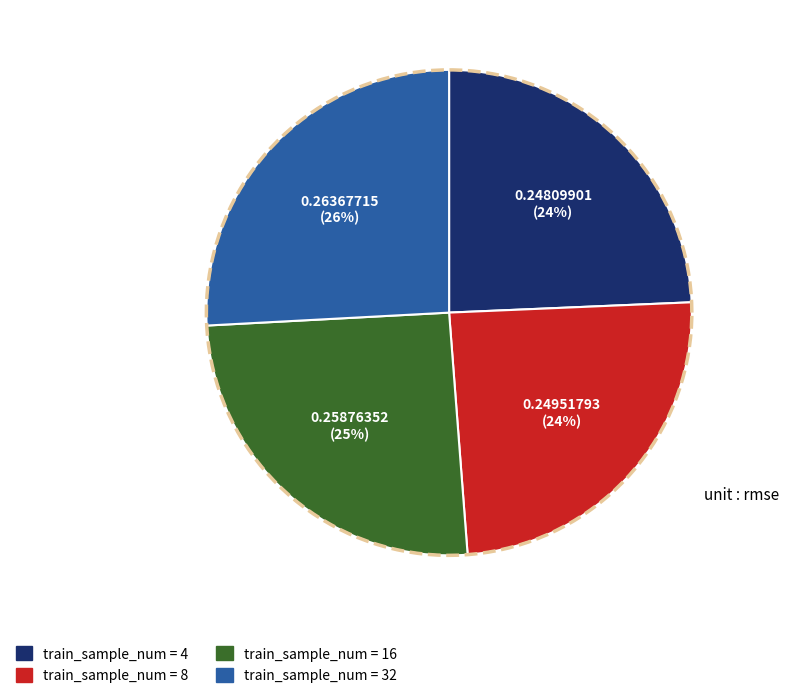

To the nearest percent, what percentage of the pie is 4?

24%